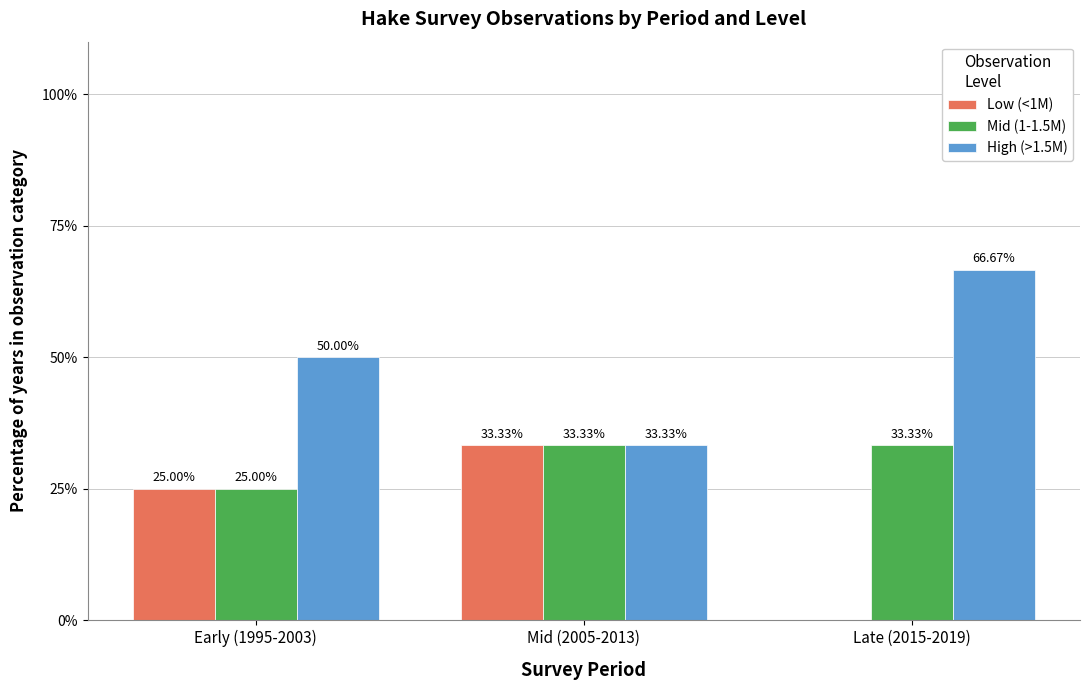

At which label does High (>1.5M) reach its peak?

Late (2015-2019)